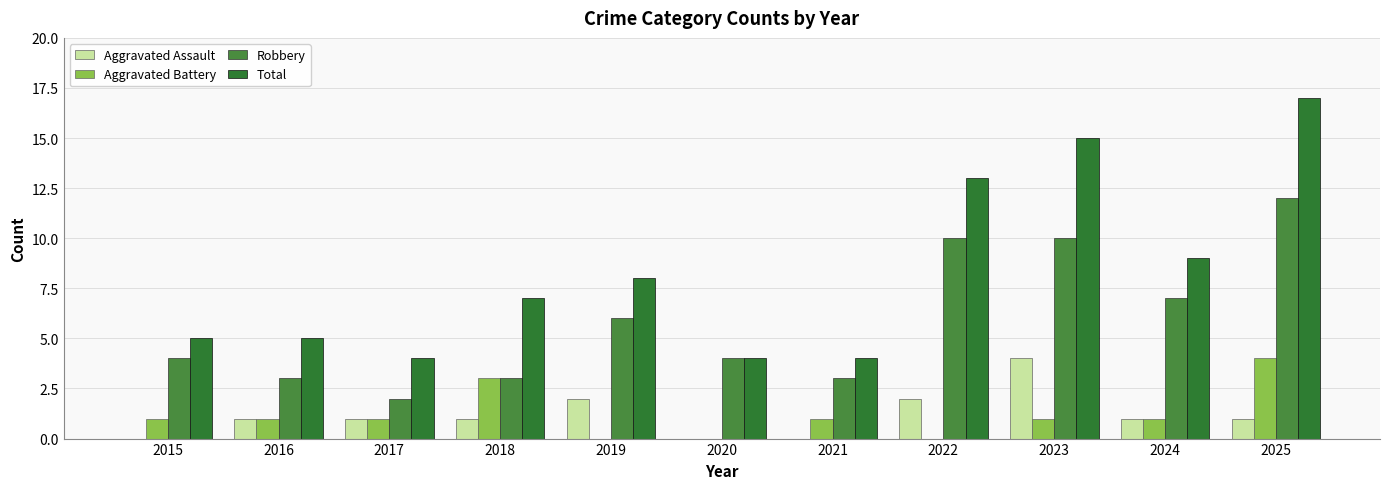

What is the value of the Total bar at the 11th from the left?

17